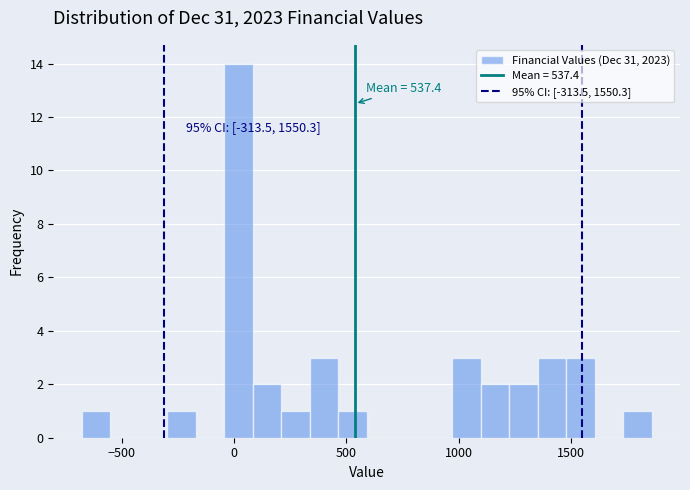

Around what value on the x-axis is the tallest bar? Give the approximate position of its centre, as read against the axis.

0